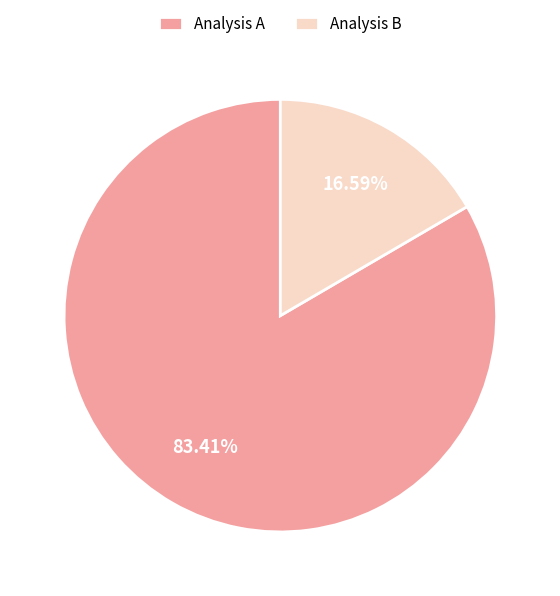

Which slice represents more than half of the pie?

Analysis A